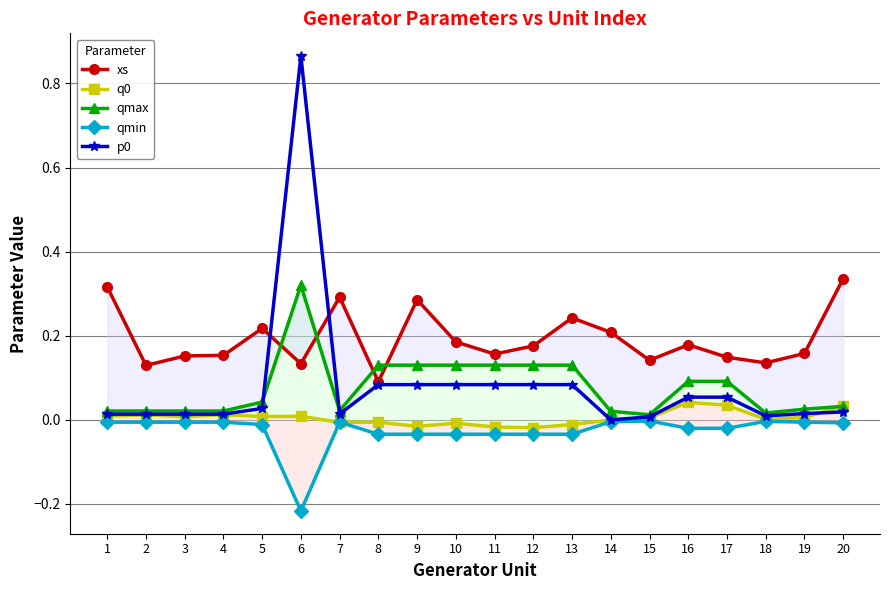

Is the value of qmin at 20 greater than the value of qmax at 10?

No